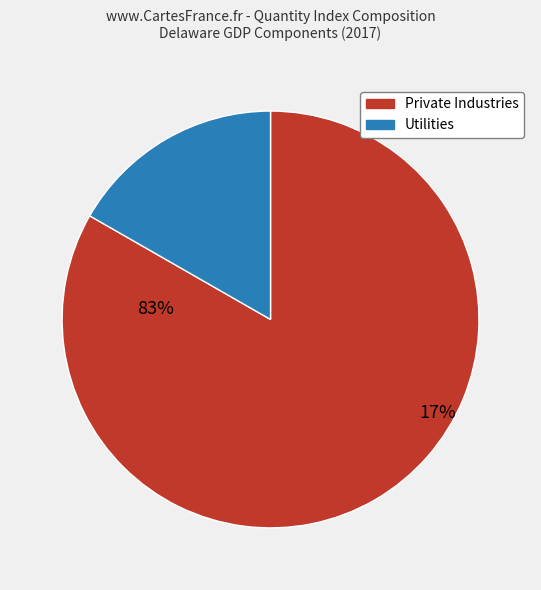

Which category has the biggest portion of the pie?

Private industries